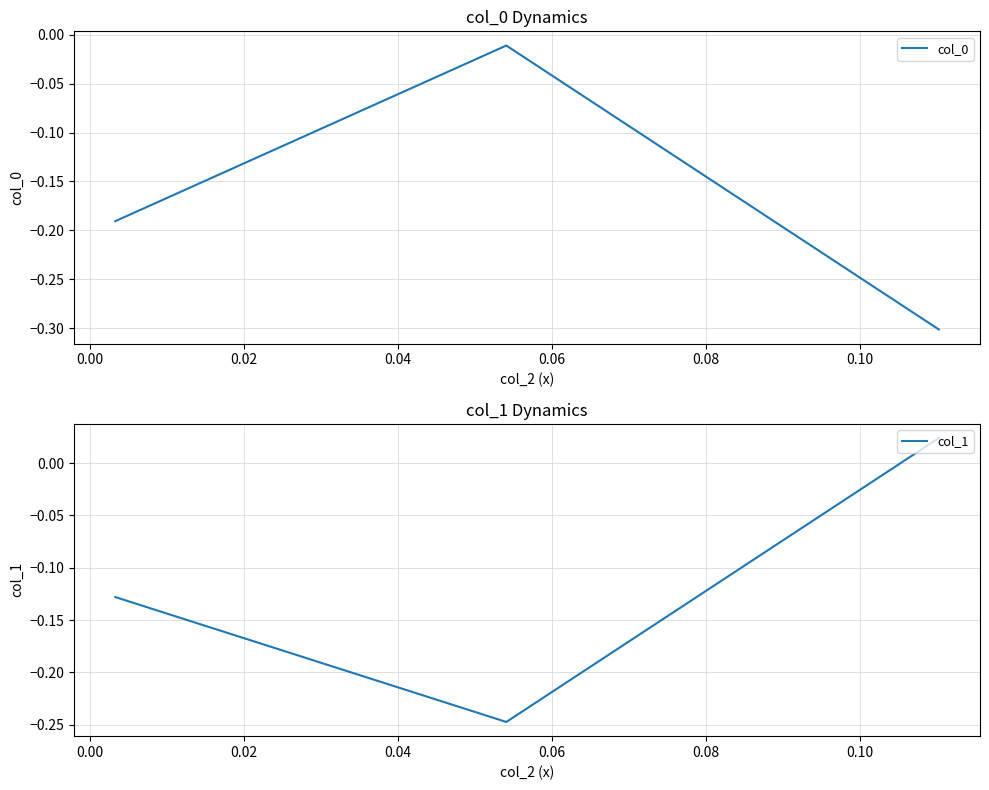

What is the lowest value of the col_1 series?

-0.2